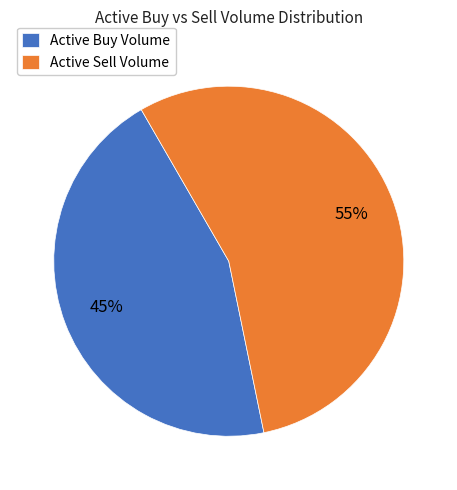

Is the sum of Active Buy Volume and Active Sell Volume greater than half?

Yes